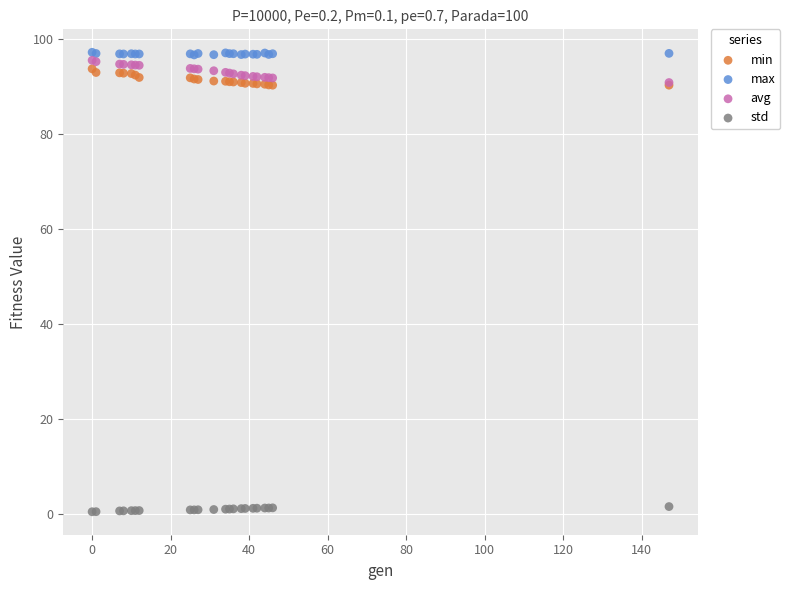

Which series reaches the minimum Y coordinate?

std